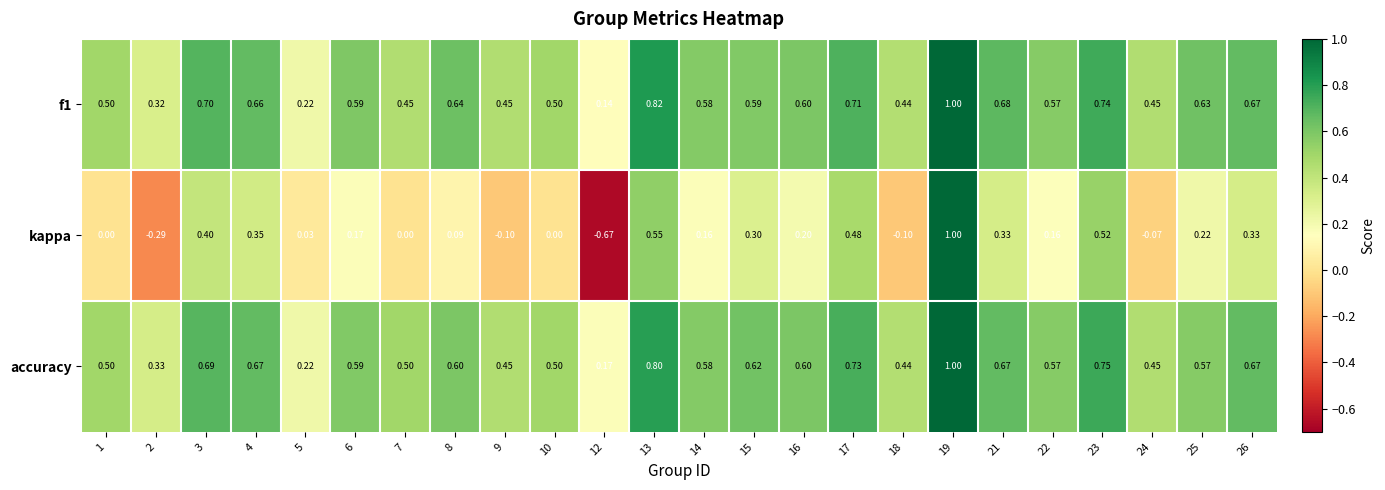

Which series has the largest total across all categories?

accuracy